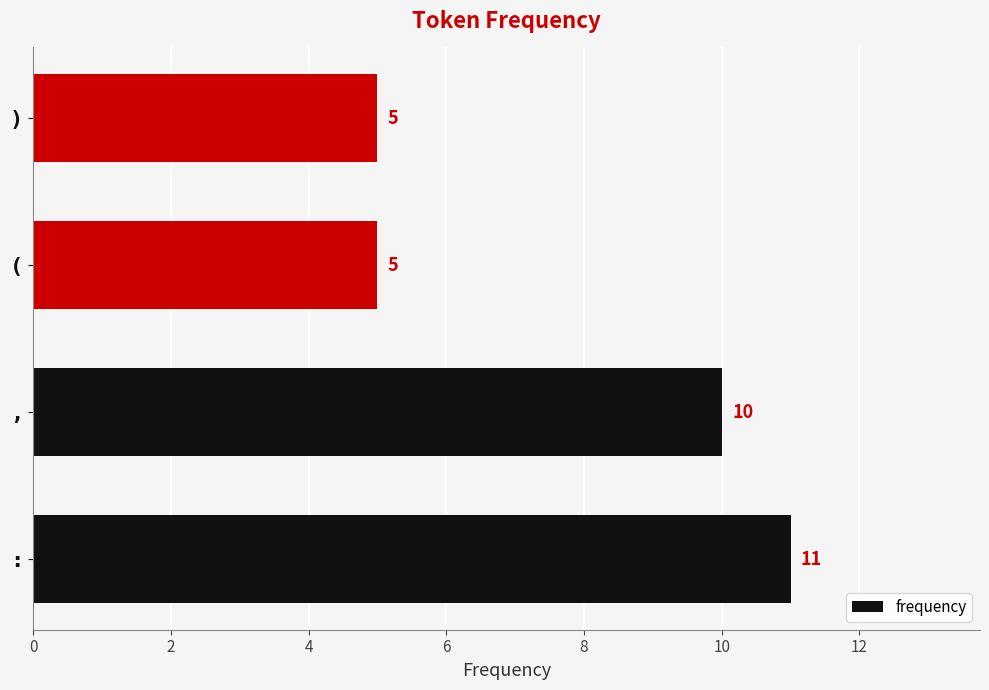

How many data points are less than 10?

2